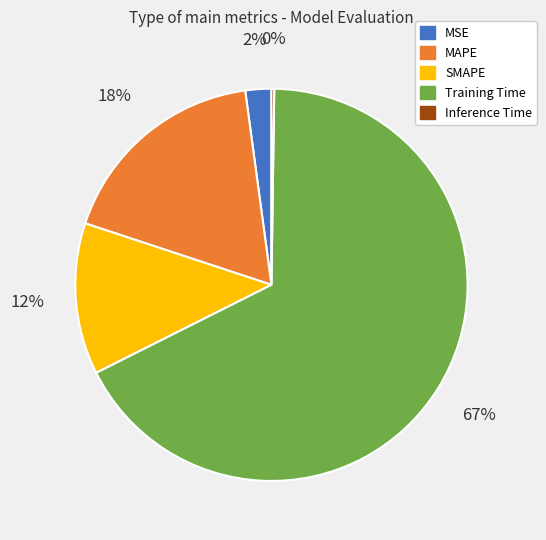

Is the sum of MSE and MAPE greater than half?

No